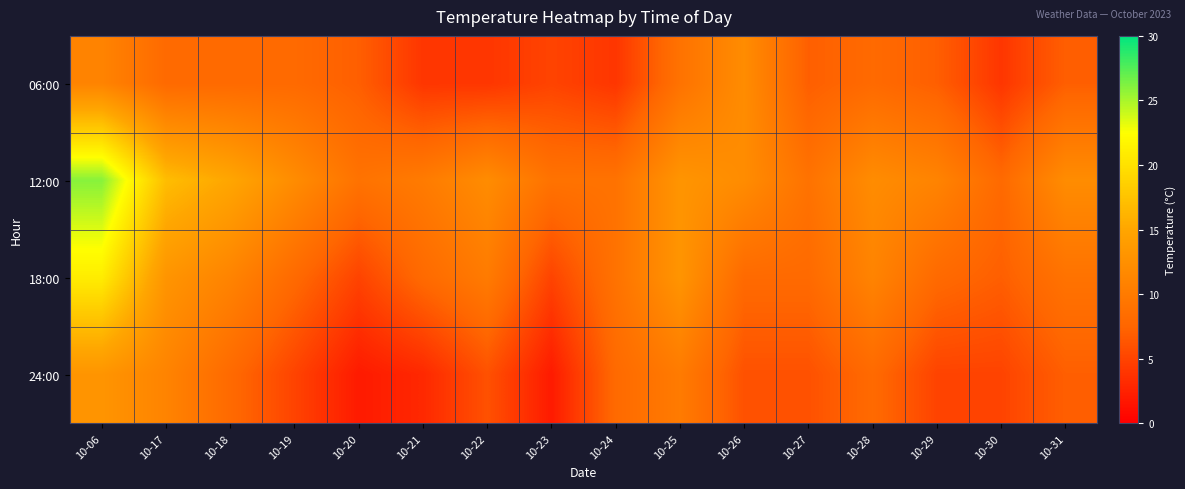

What is the greatest value displayed?

26